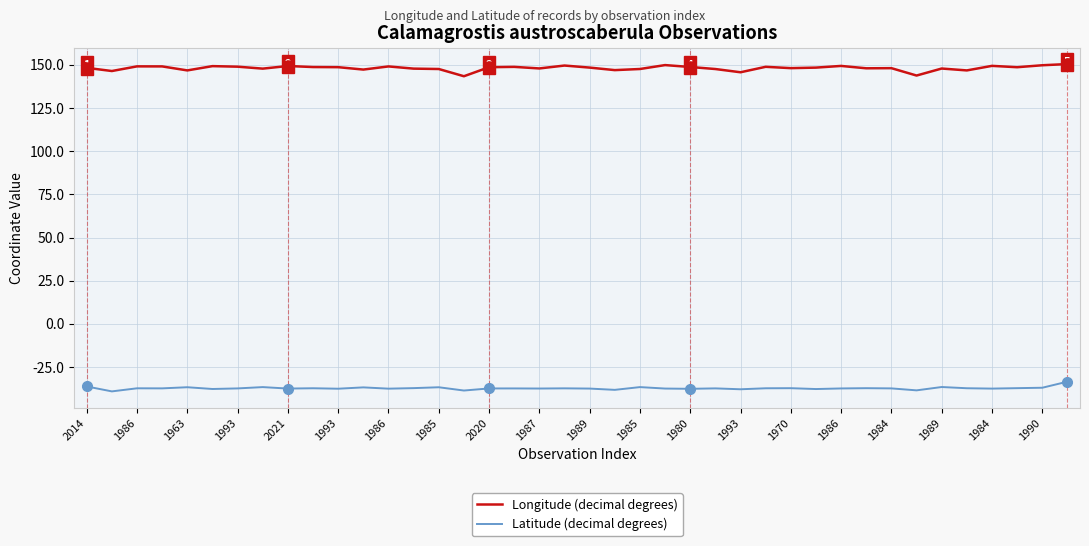

List the series in order of their peak value, highest first.

Longitude (decimal degrees), Latitude (decimal degrees)